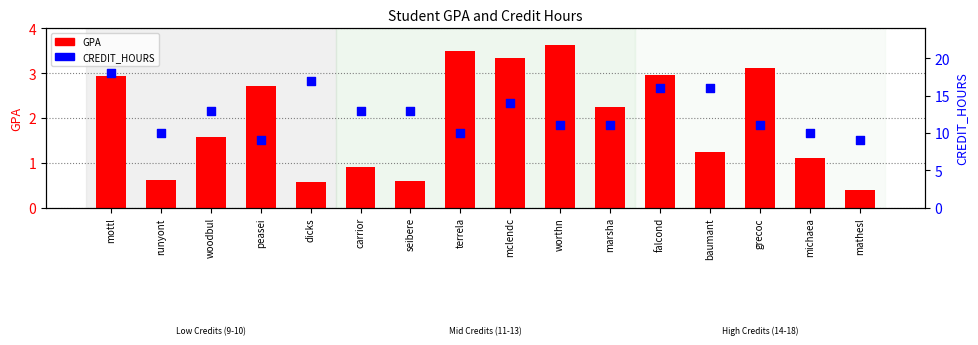

What are all the series names shown in the legend?

GPA, CREDIT_HOURS